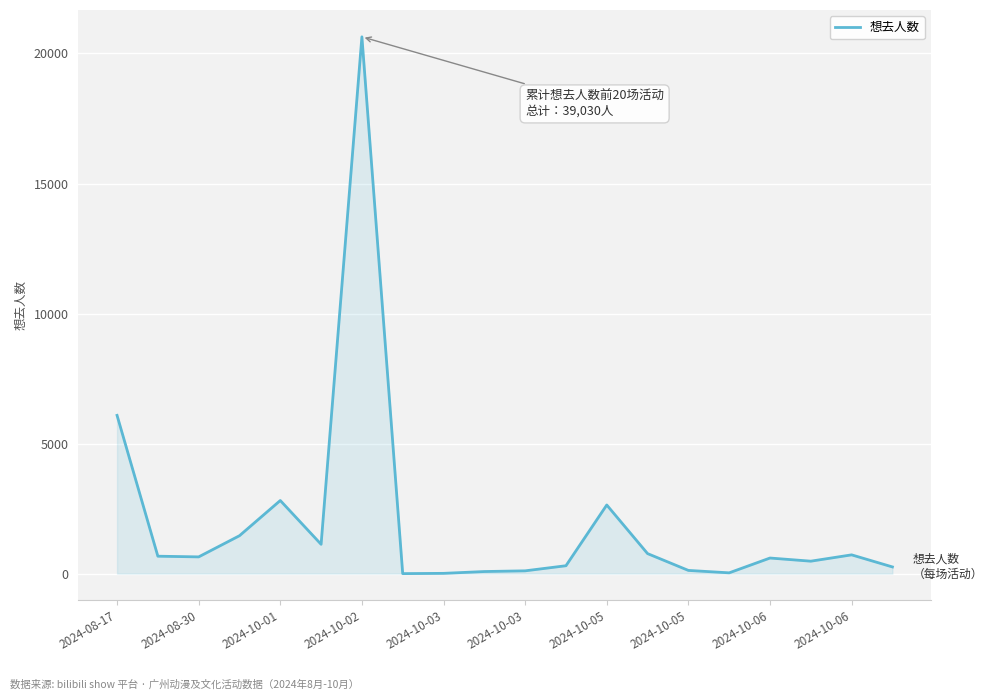

What is the greatest value displayed?

20639